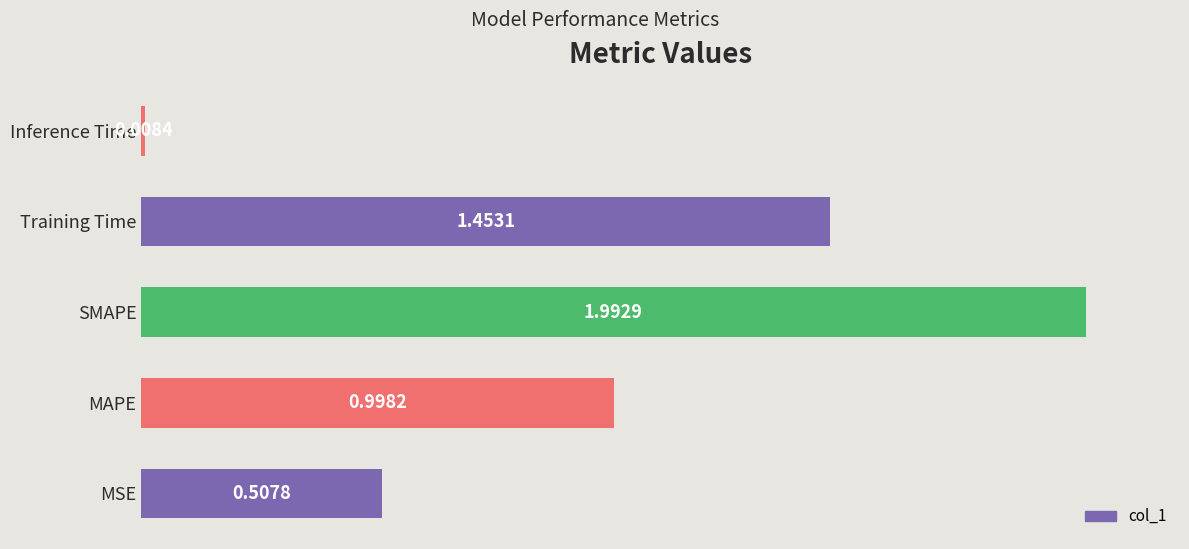

Are the bars horizontal?

Yes